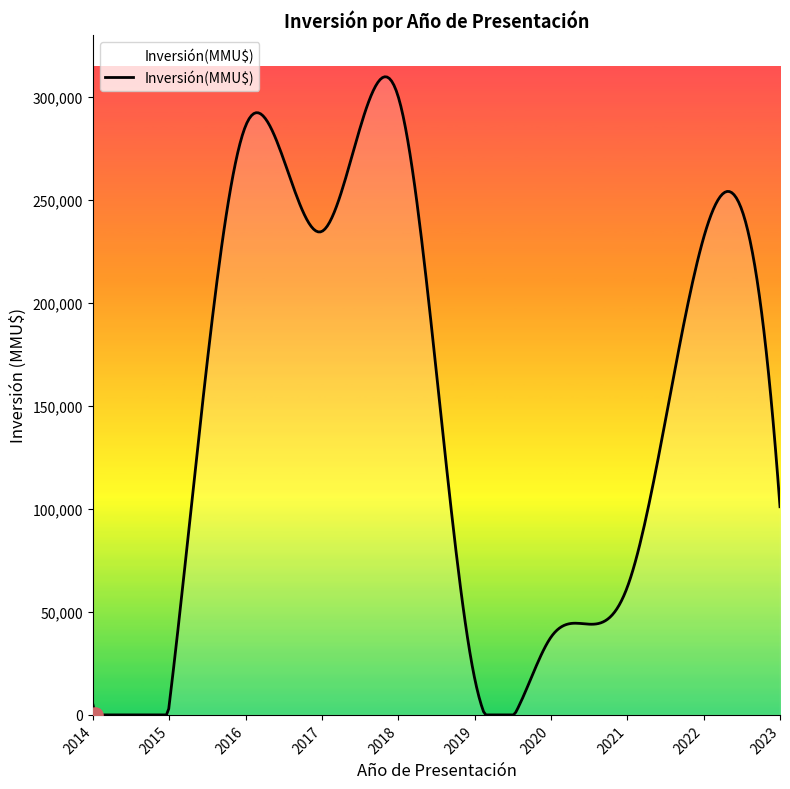

What is the difference between the maximum and minimum values?

309597.2